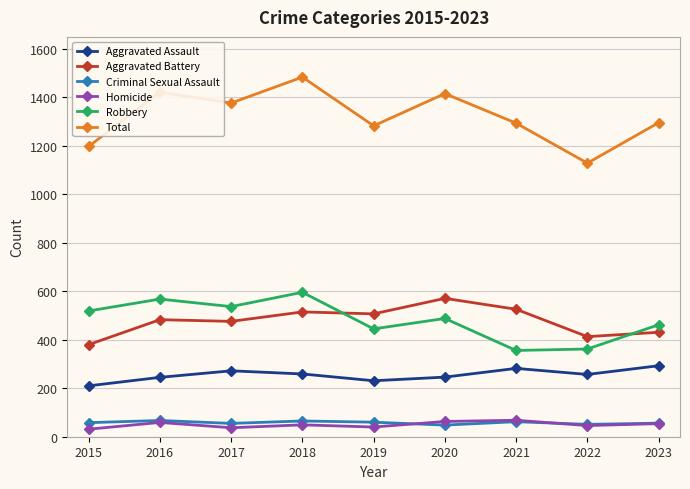

What is the greatest value displayed?

1484